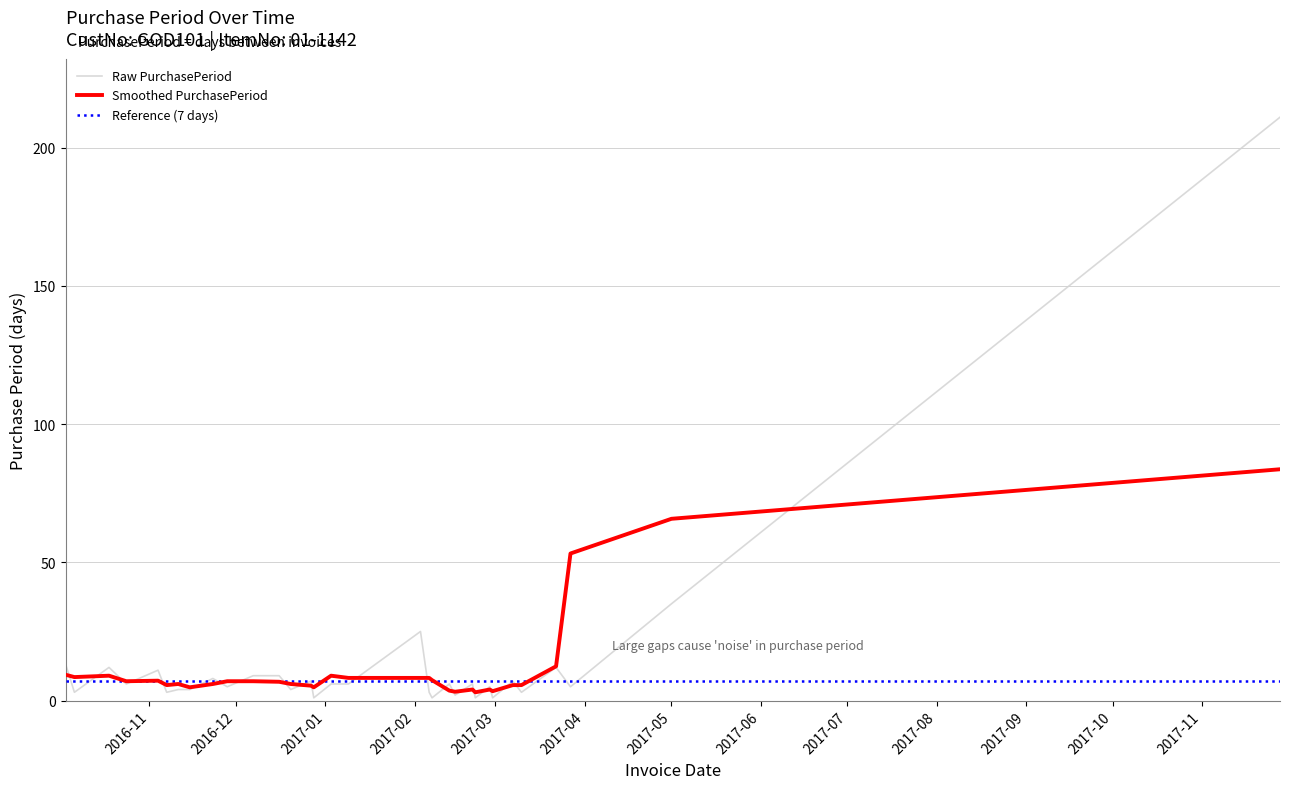

Reading right to left, extract all data points from this chart.

211	35	5	12	3	7	1	5	1	6	2	6	1	3	25	6	6	1	7	4	9	9	5	8	4	4	3	11	6	12	3	13